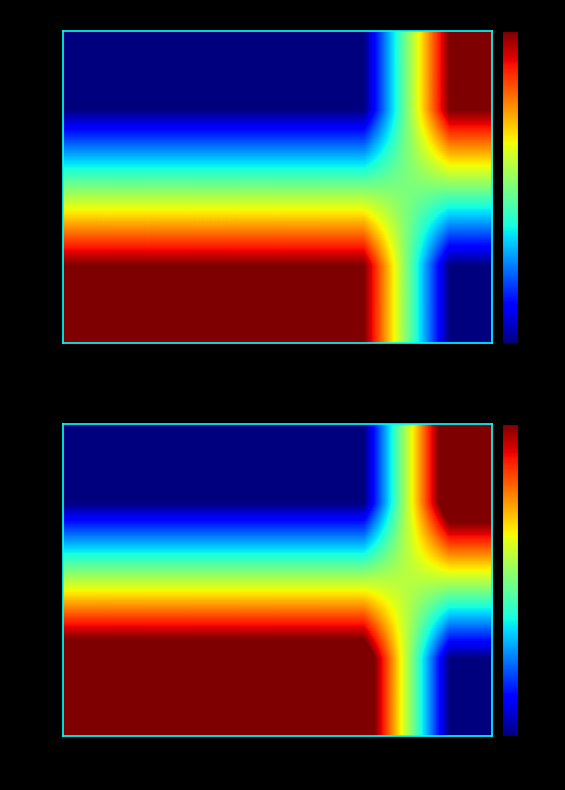

List the series in order of their overall mean, highest first.

834, 2237